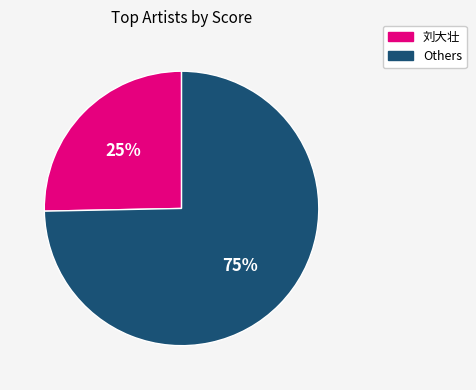

To the nearest percent, what is the average slice percentage?

50%